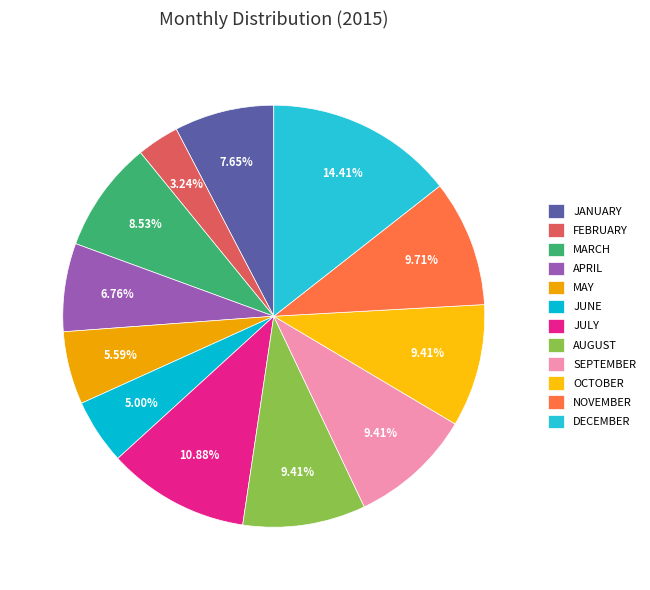

Is there a majority slice in this chart?

No